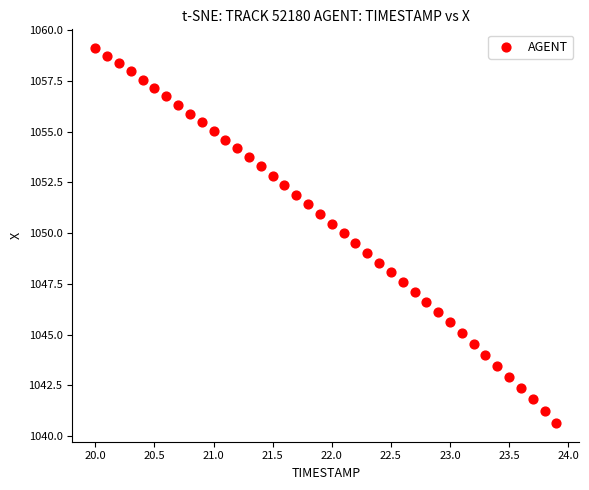

What is the range of Y values (max minus min)?

18.5